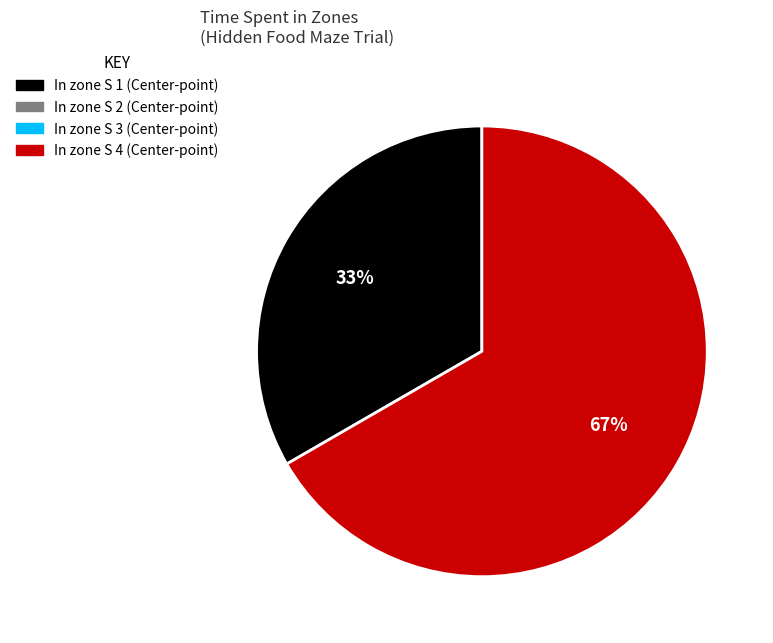

Is there a majority slice in this chart?

Yes